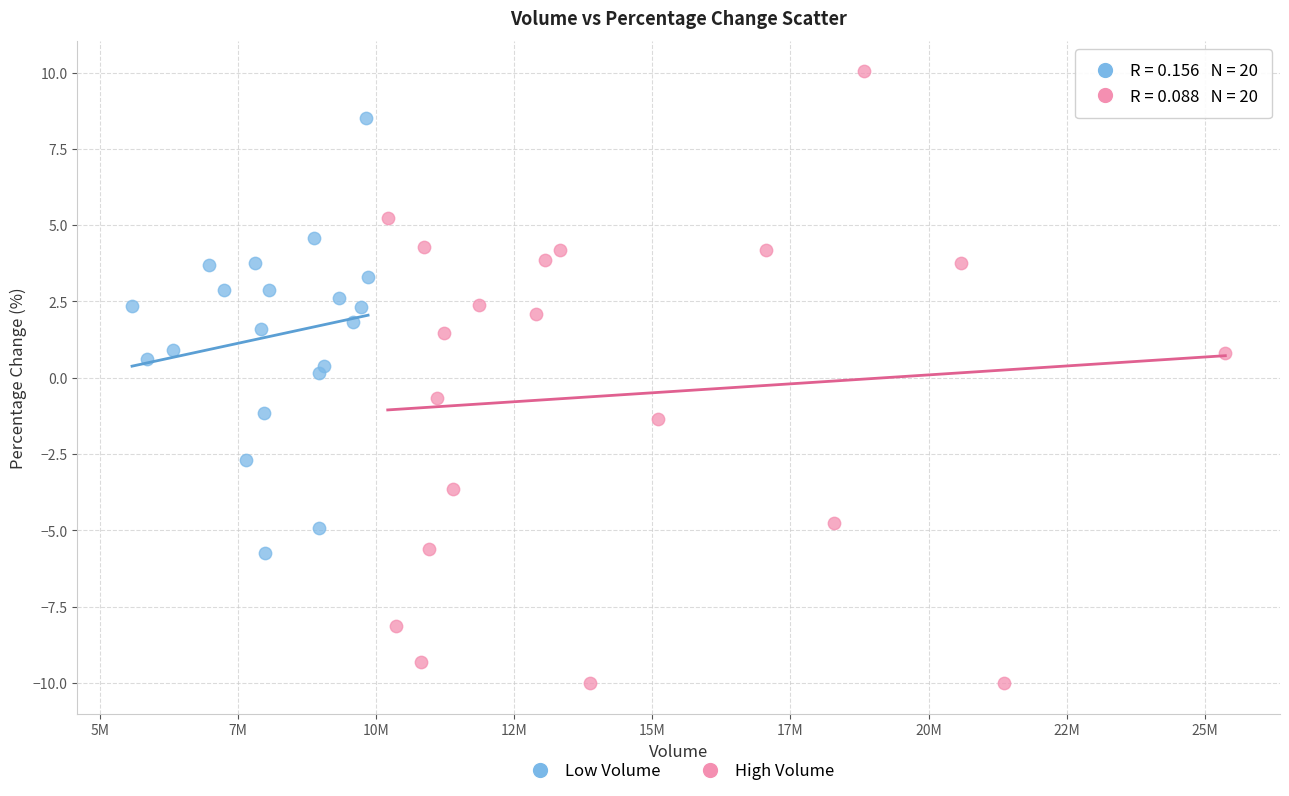

Which series has the widest spread of Y values?

High Volume